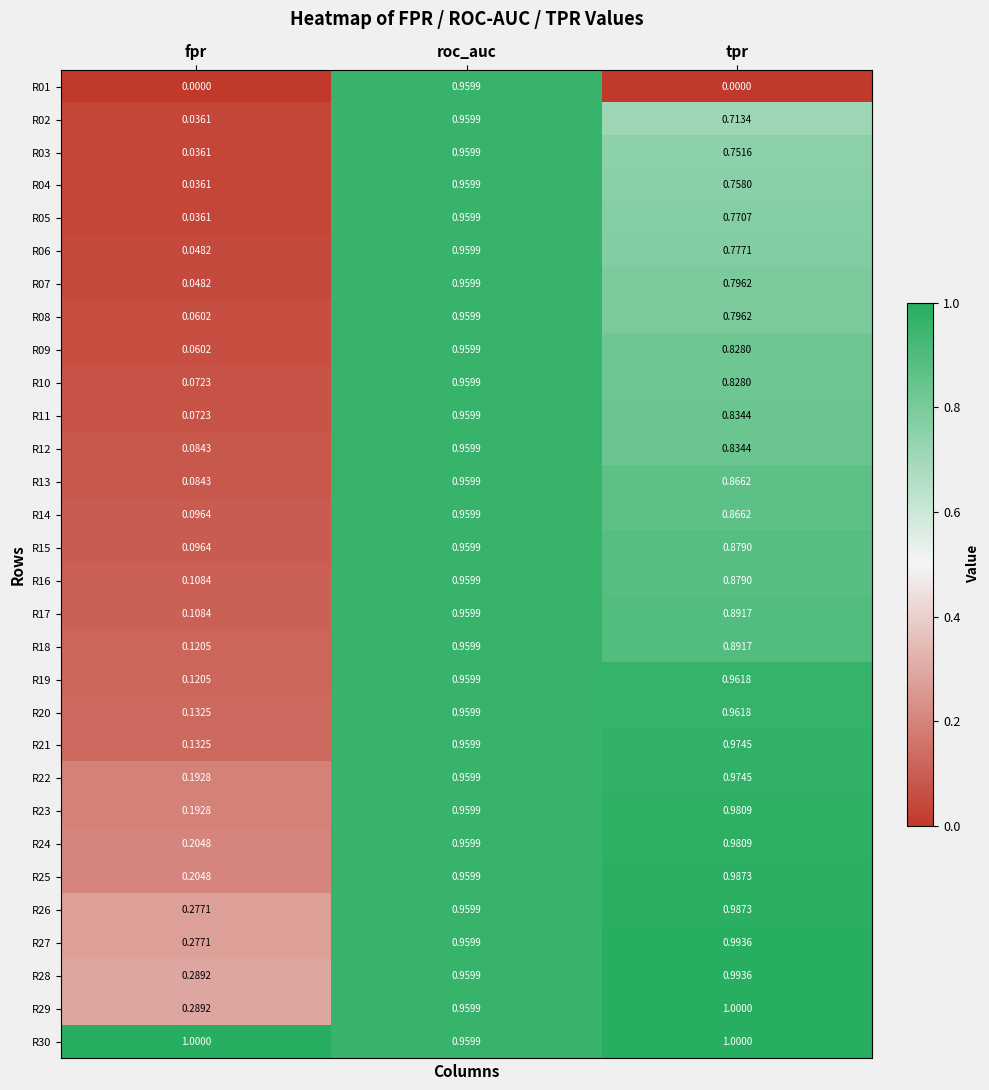

Which category has the lowest value in the R17 series?

fpr